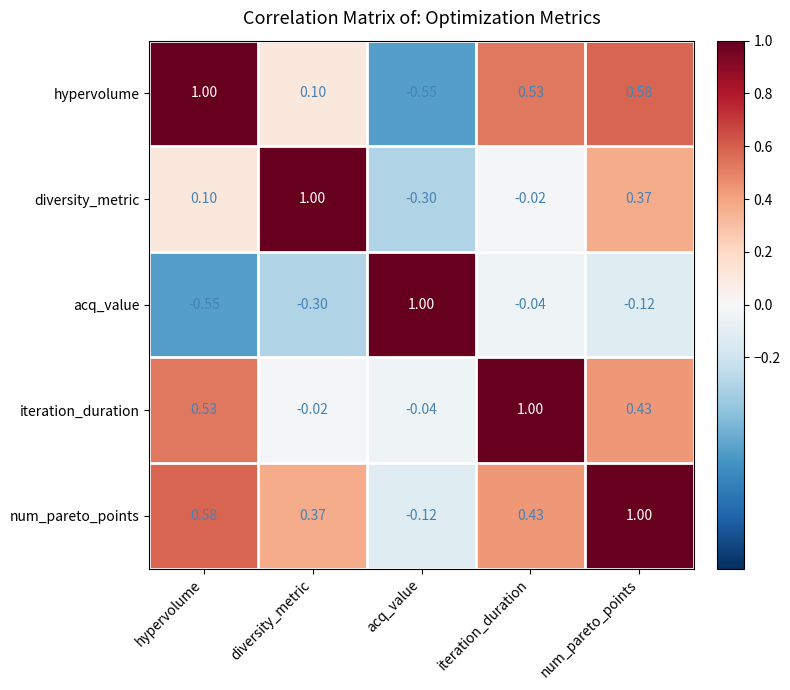

At which label does acq_value reach its peak?

acq_value